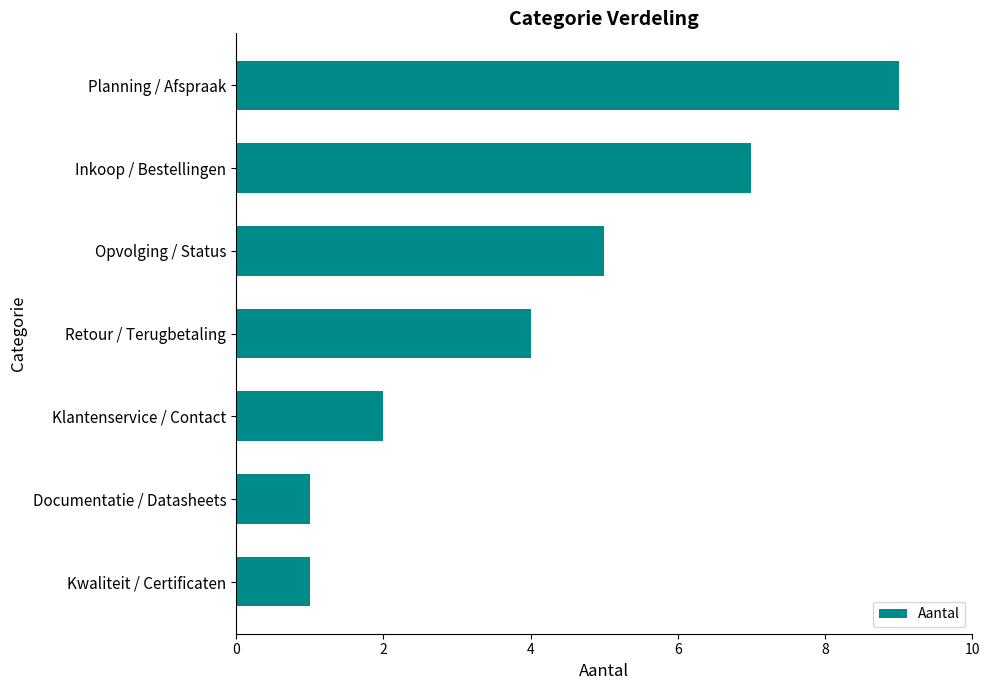

At which label is the value closest to 5?

Opvolging / Status